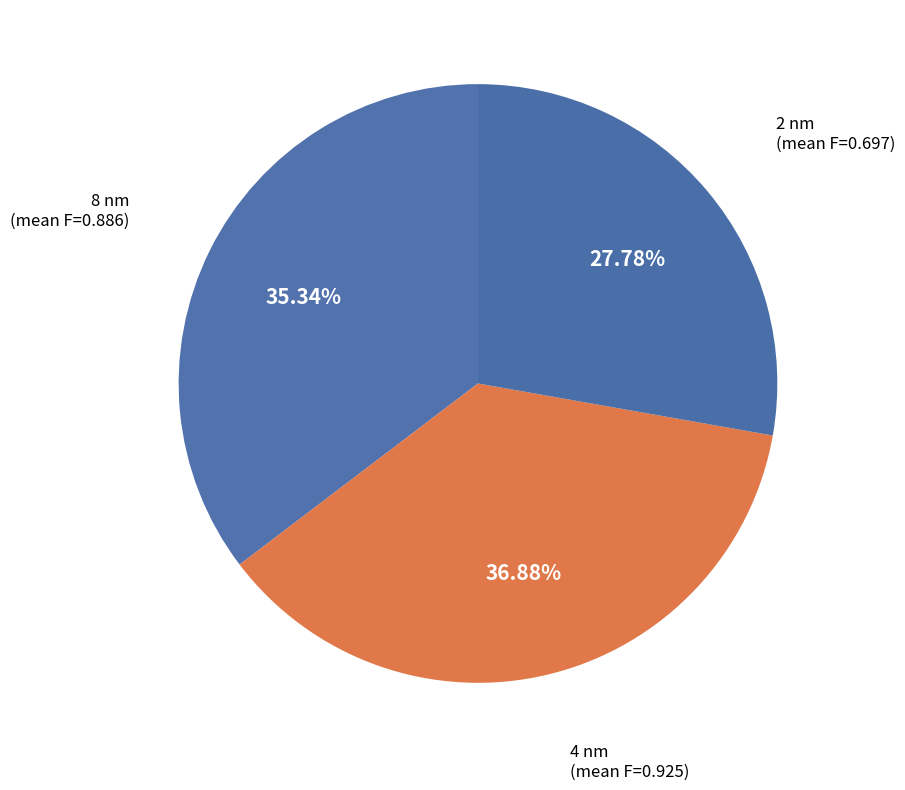

What percentage is the 8 nm slice, to the nearest percent?

35%